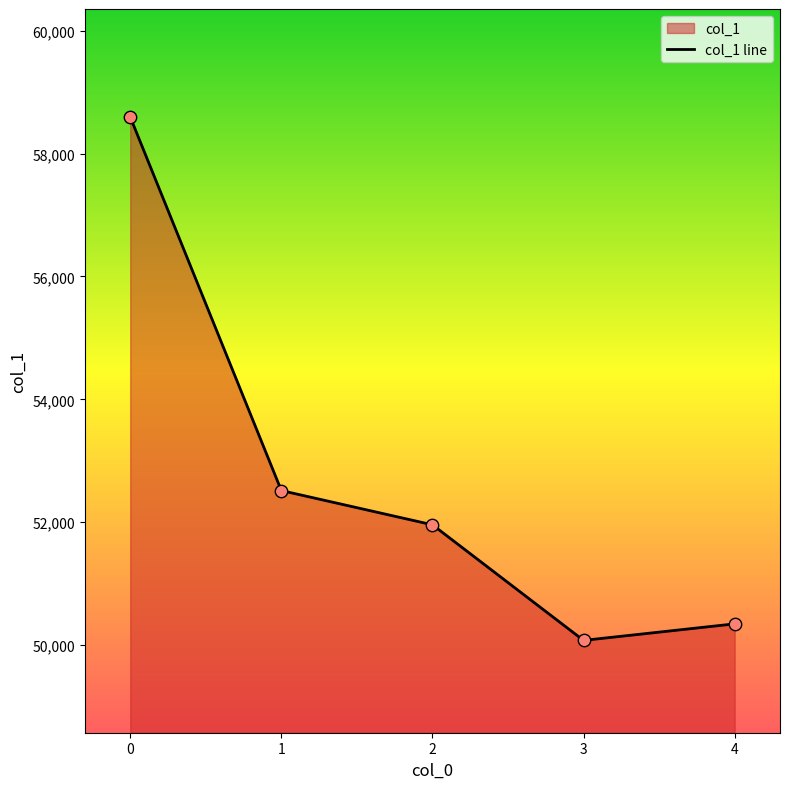

Which has a higher value, 1 or 4?

1